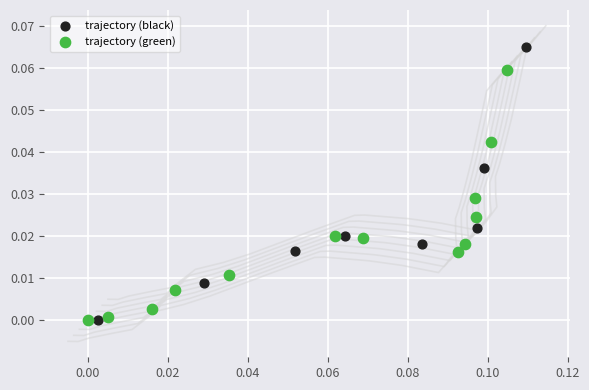

Which series contains the highest Y value?

trajectory (black)